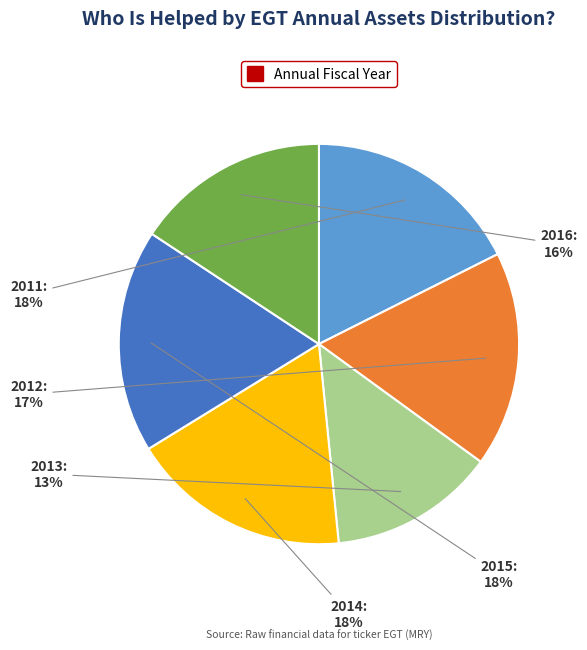

Is there a majority slice in this chart?

No